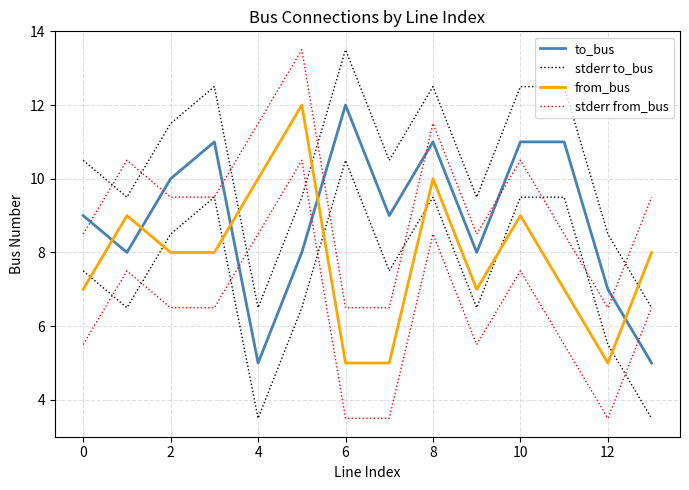

How many series are shown in this chart?

4